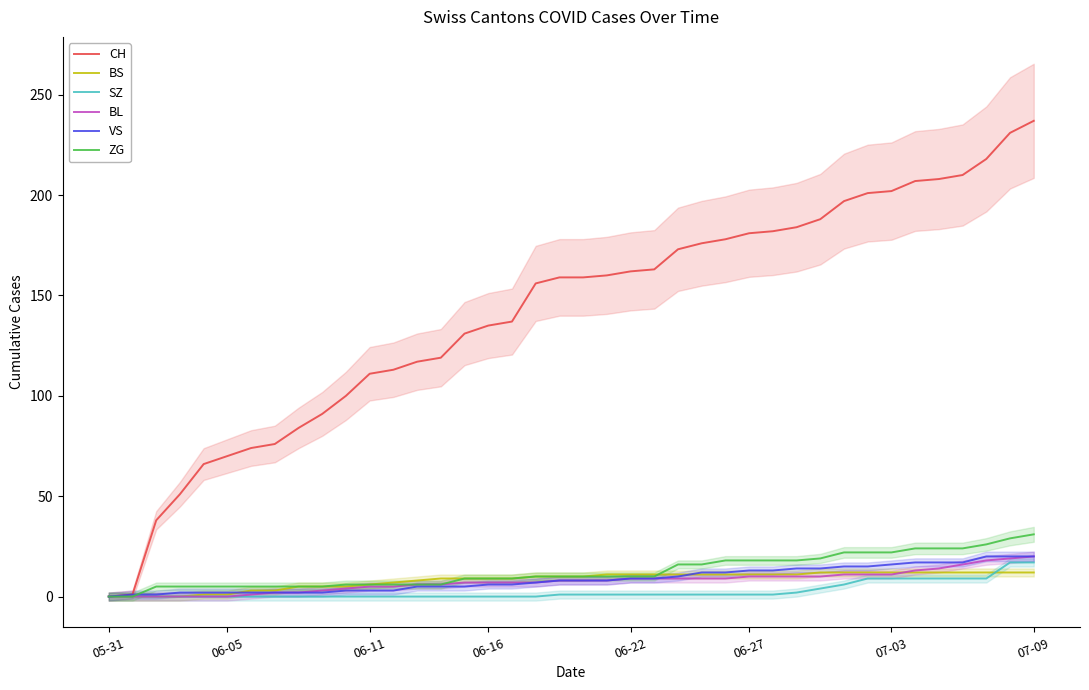

True or false: SZ has a value of 1 at 06-22.

True